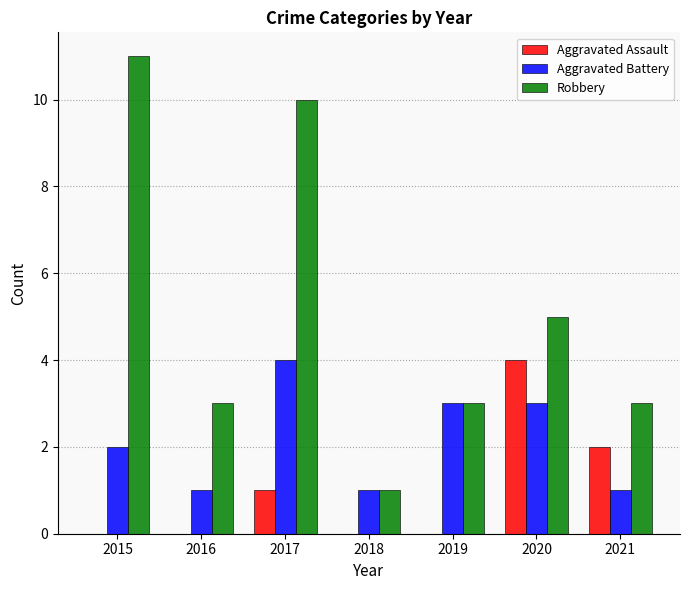

How many Aggravated Battery values are between 1 and 3?

6